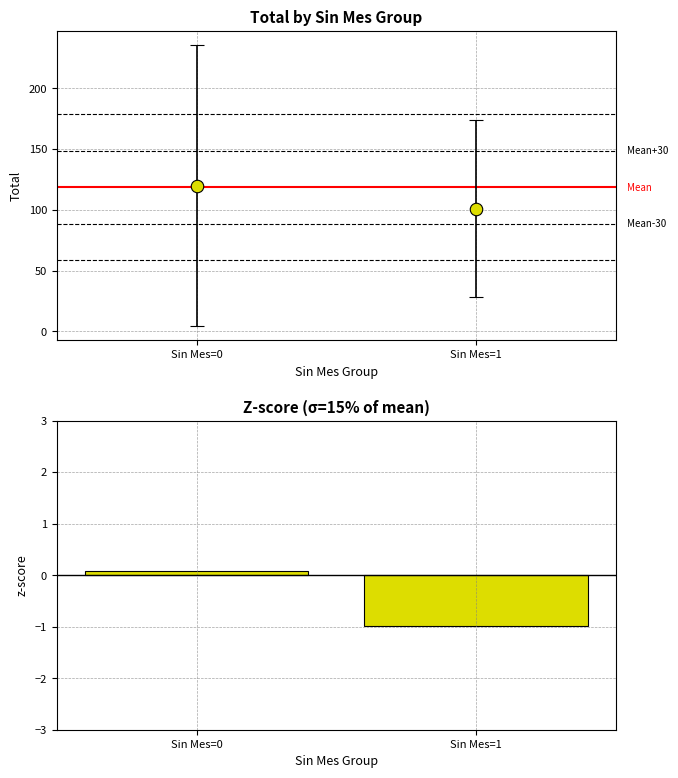

Reading left to right, list all the values displayed in this chart.

0.1	-1.0